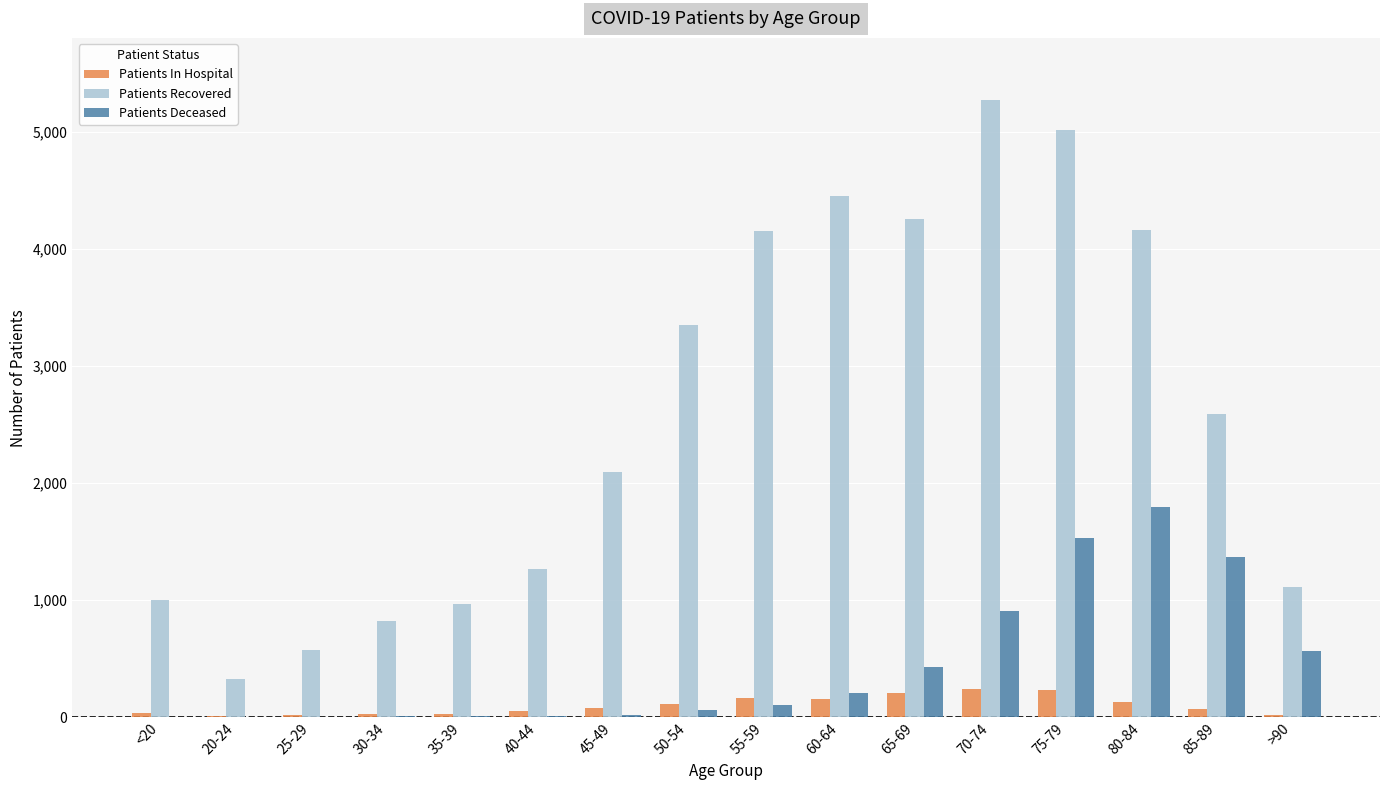

Which series changed the most between 35-39 and 60-64?

Patients Recovered